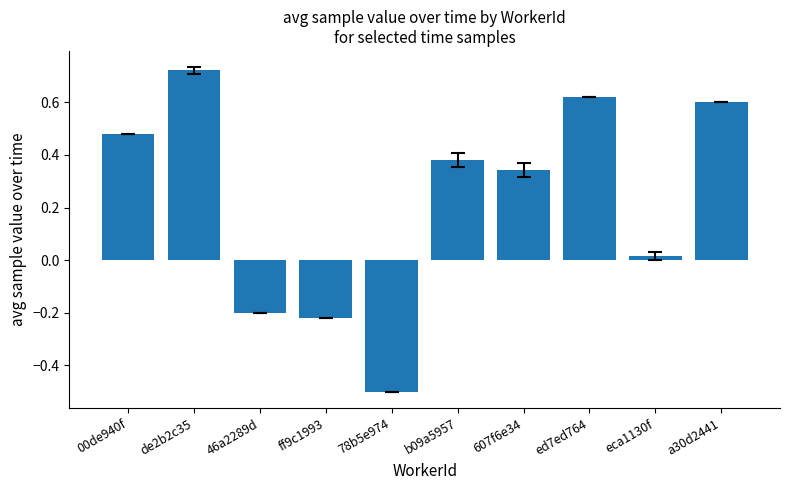

What is the label of the 10th bar from the left?

a30d2441